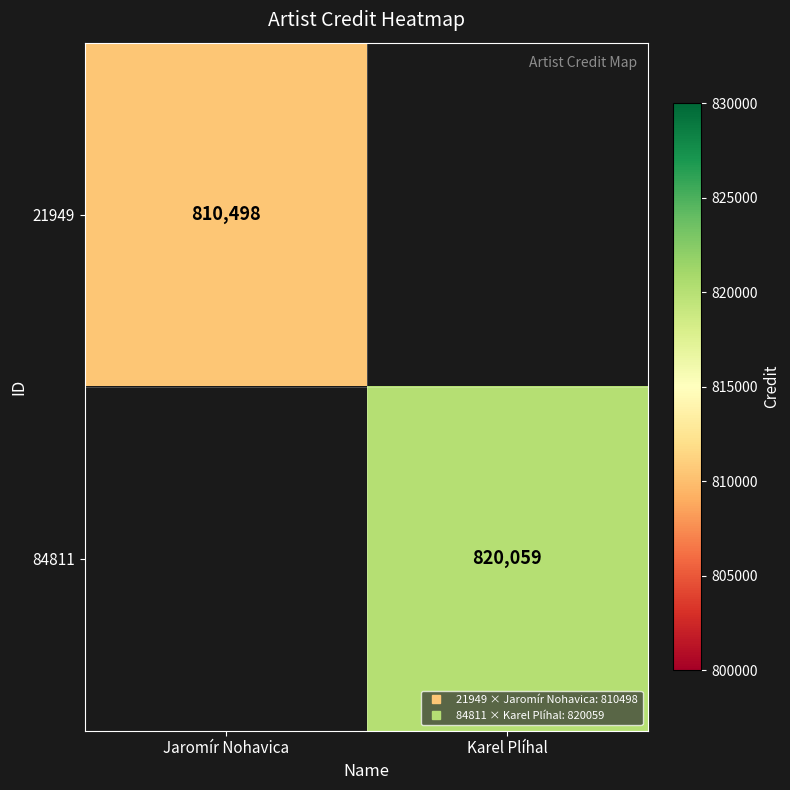

Is the value of 84811 at Jaromír Nohavica greater than the value of 21949 at Jaromír Nohavica?

No